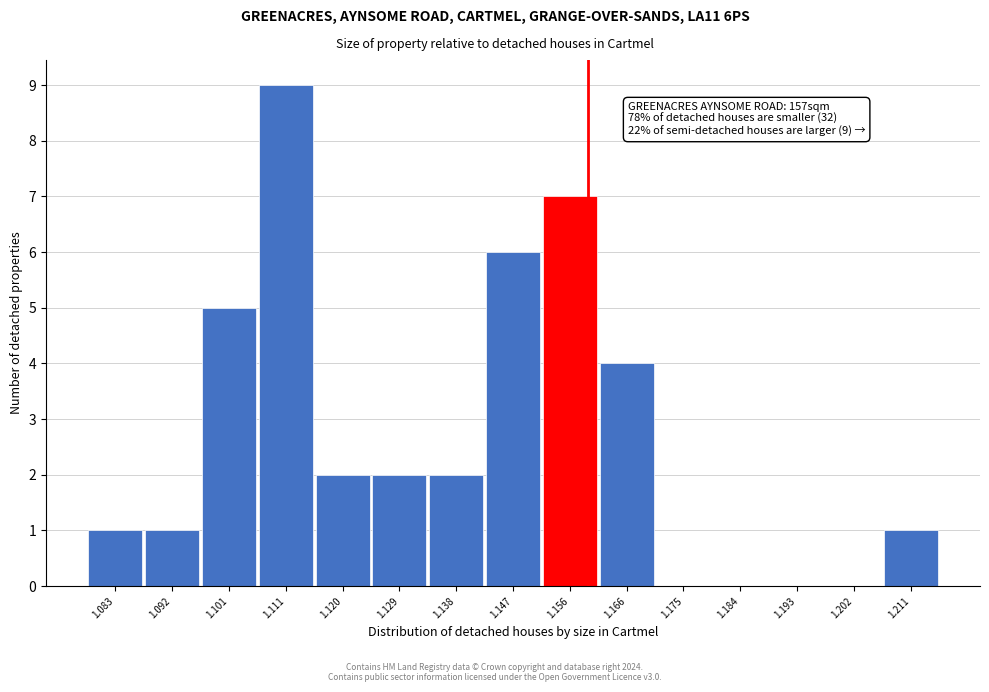

Over which range of the x-axis is the bar tallest?

1.106 to 1.115